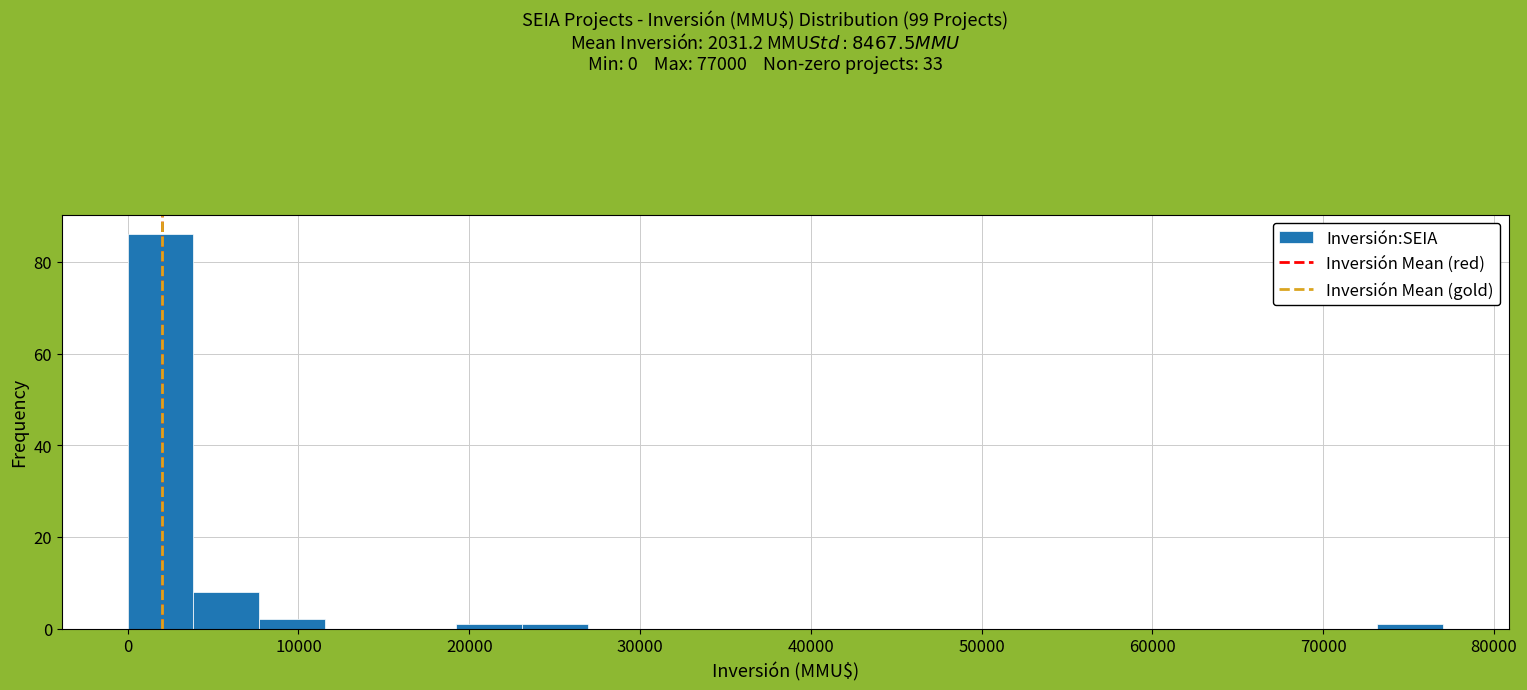

Around what value on the x-axis is the tallest bar? Give the approximate position of its centre, as read against the axis.

2000